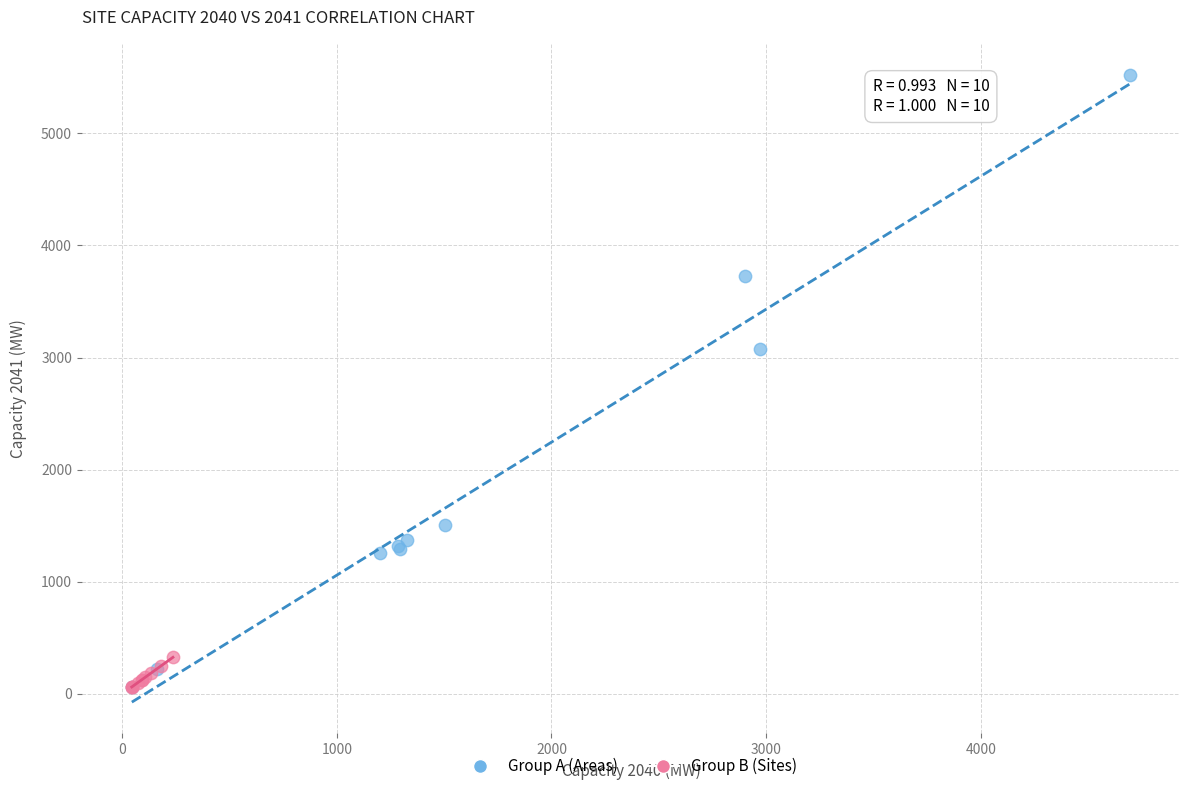

Which series has the widest spread of Y values?

Group A (Areas)